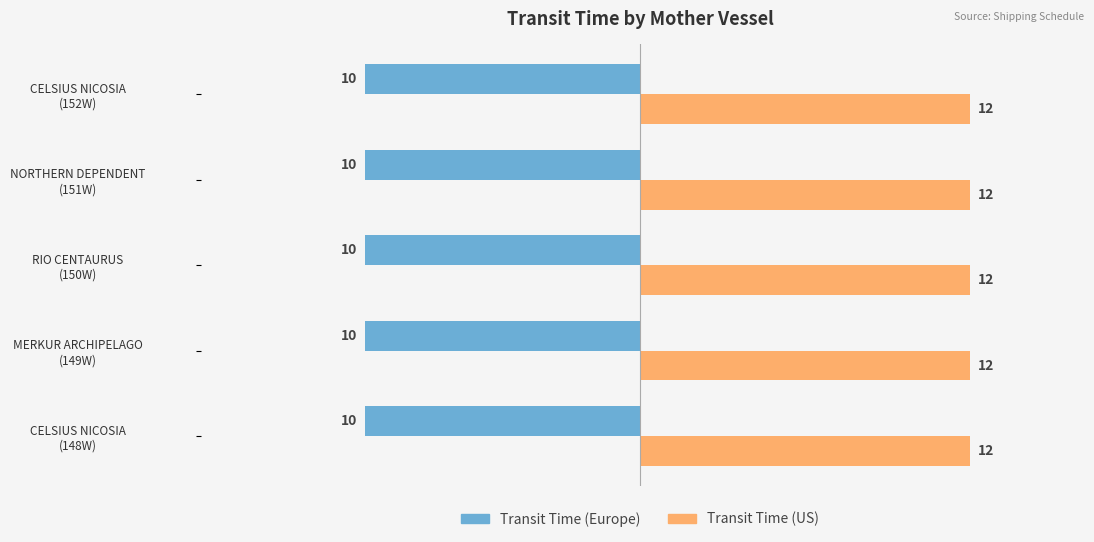

What is the smallest value displayed?

-10